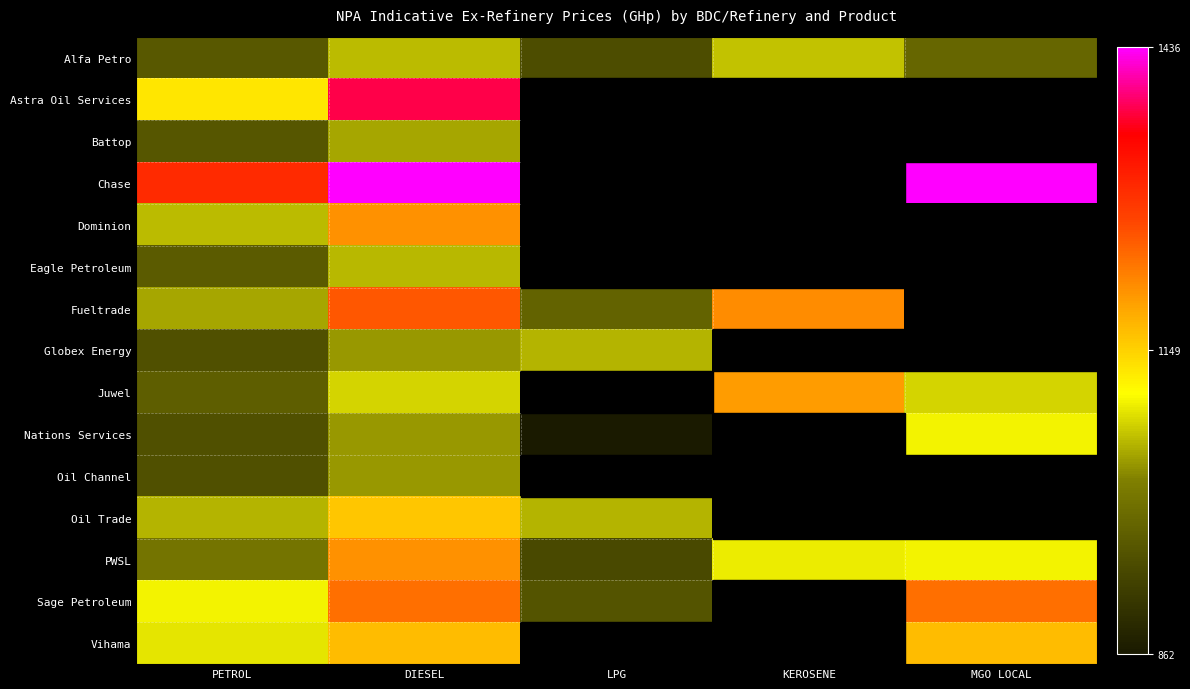

At which category is the sum across all series the highest?

DIESEL